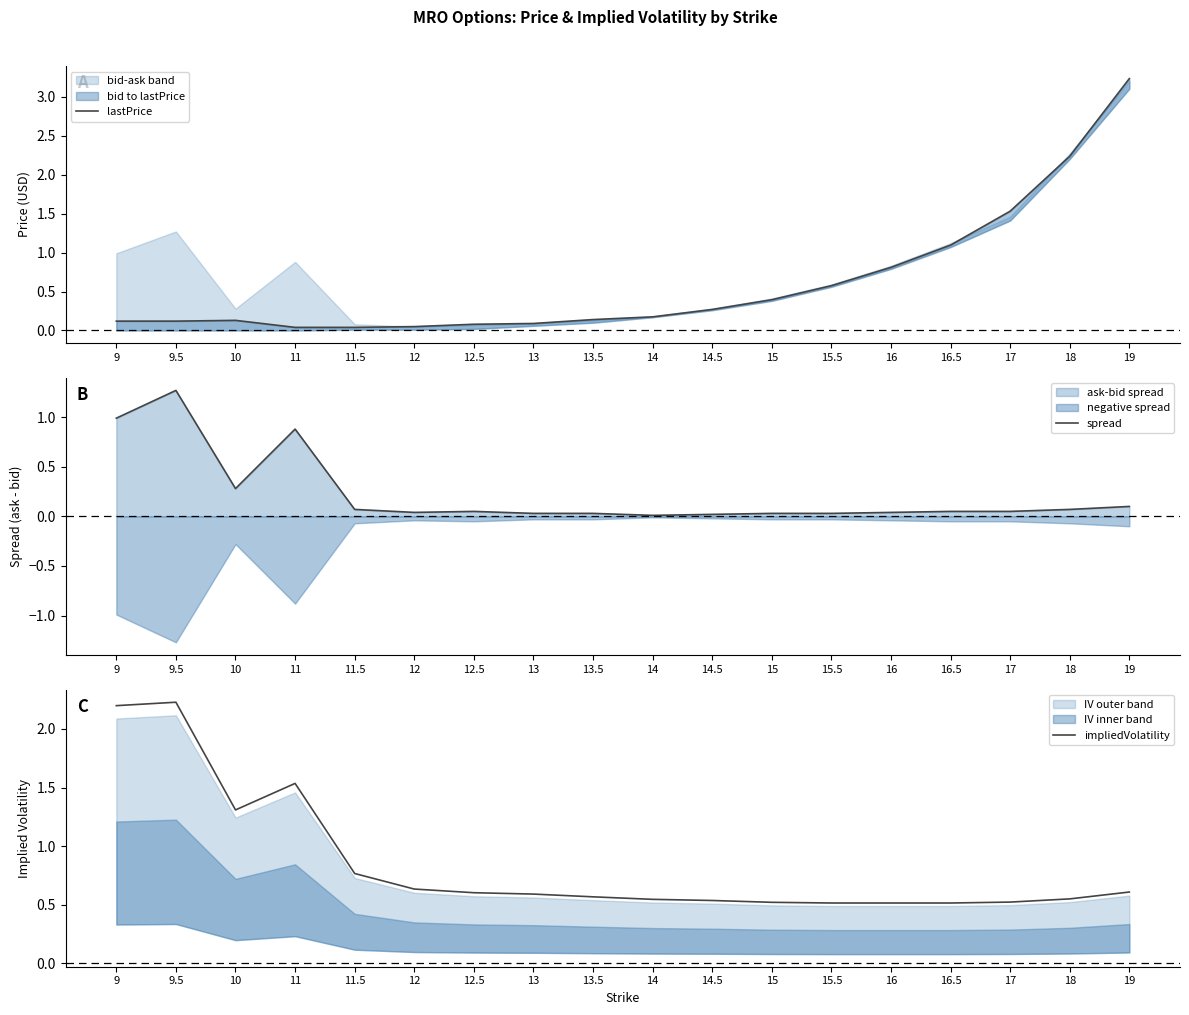

True or false: impliedVolatility has more than 2 points higher than both neighbors.

False